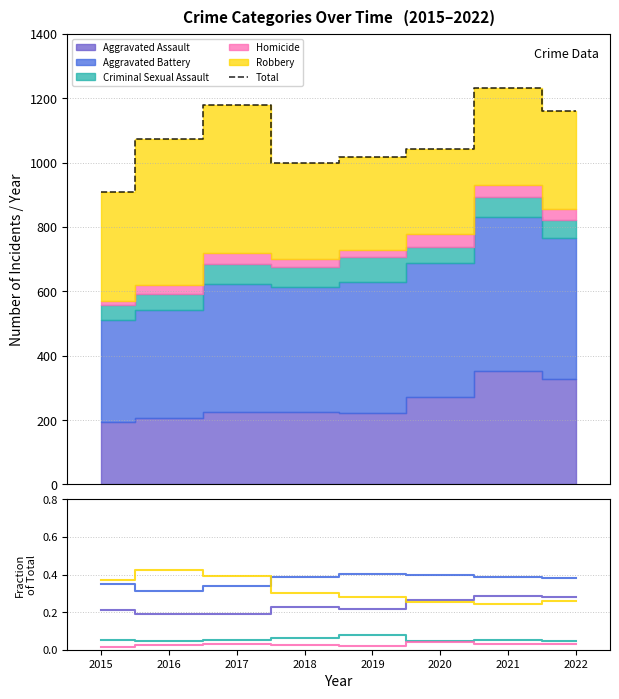

Which category has the highest value across all series?

2021